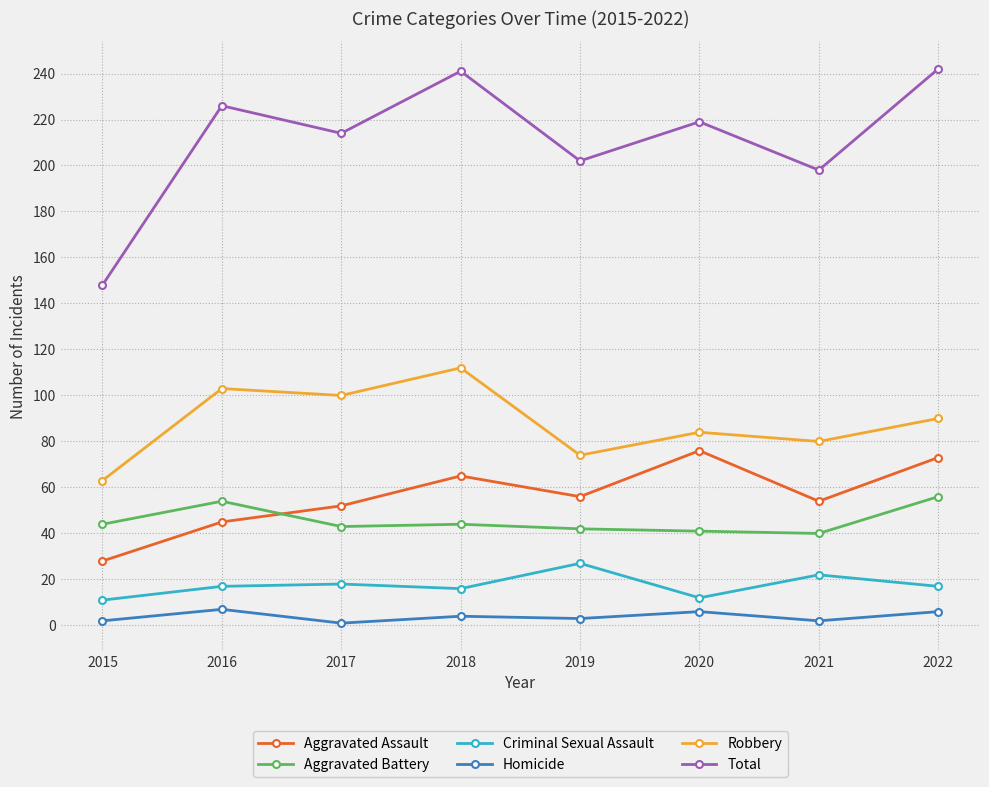

What are all the series names shown in the legend?

Aggravated Assault, Aggravated Battery, Criminal Sexual Assault, Homicide, Robbery, Total